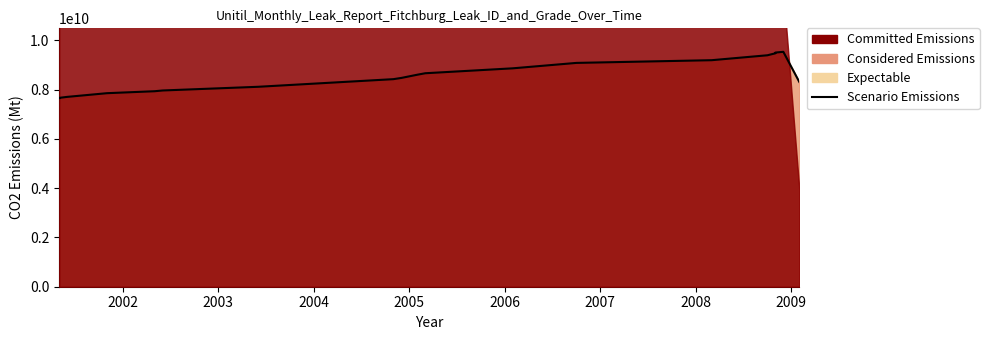

Read the value at 2005, to the nearest 100.

7940000000